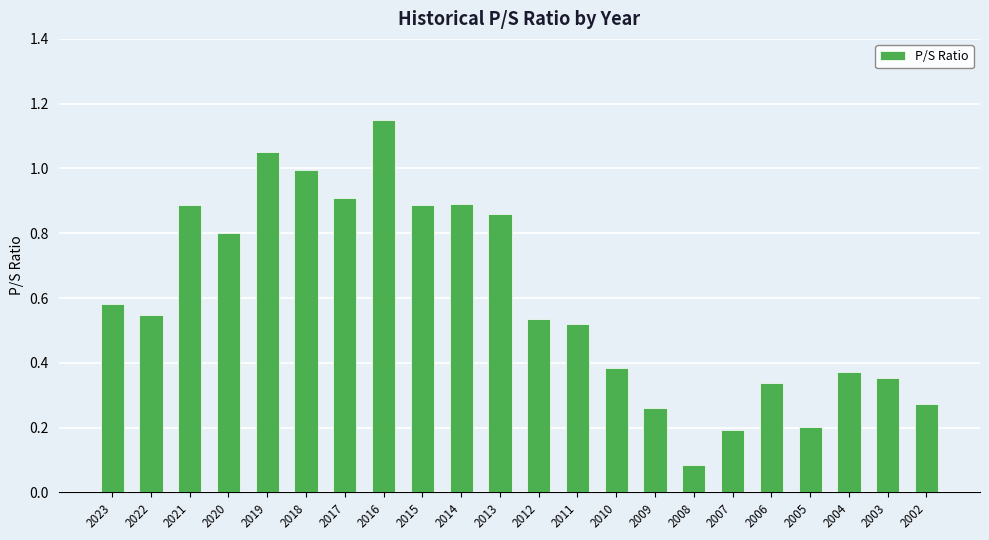

Does the chart contain stacked bars?

No